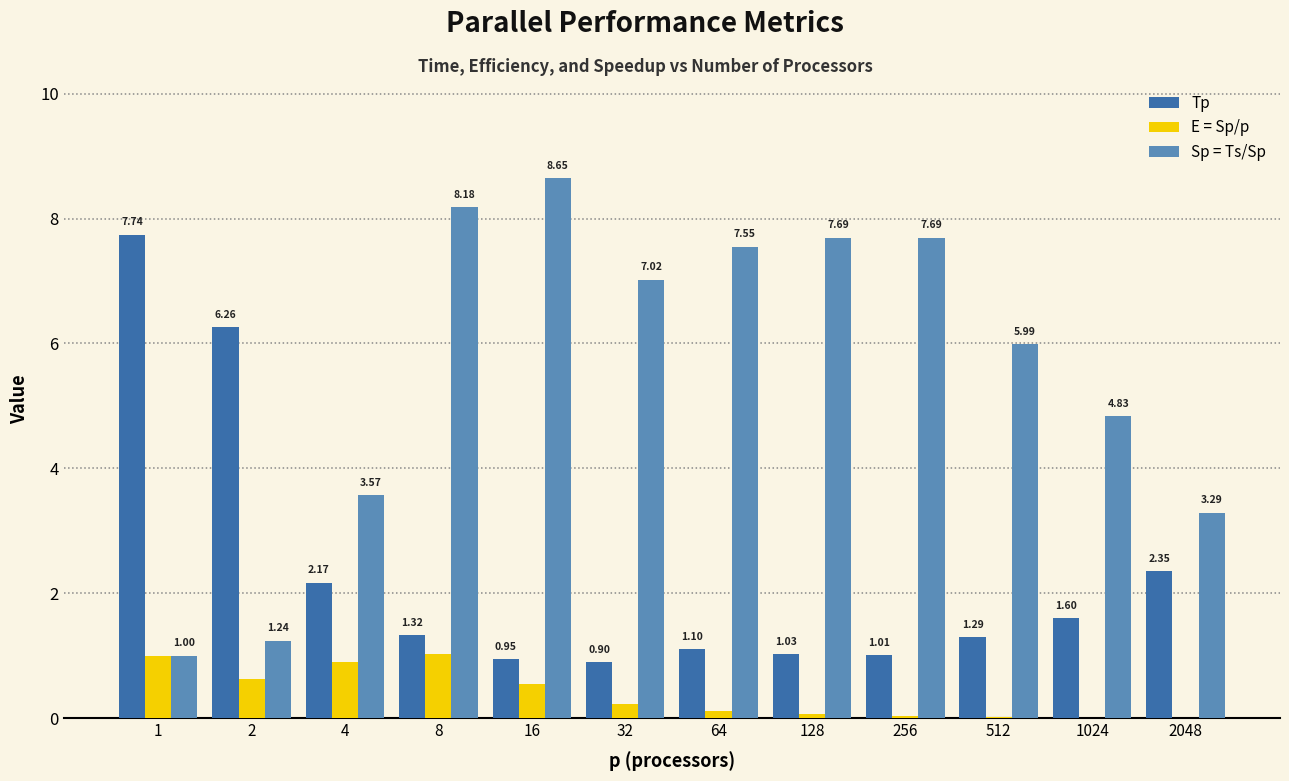

What is the total value across all series at 512?

7.3